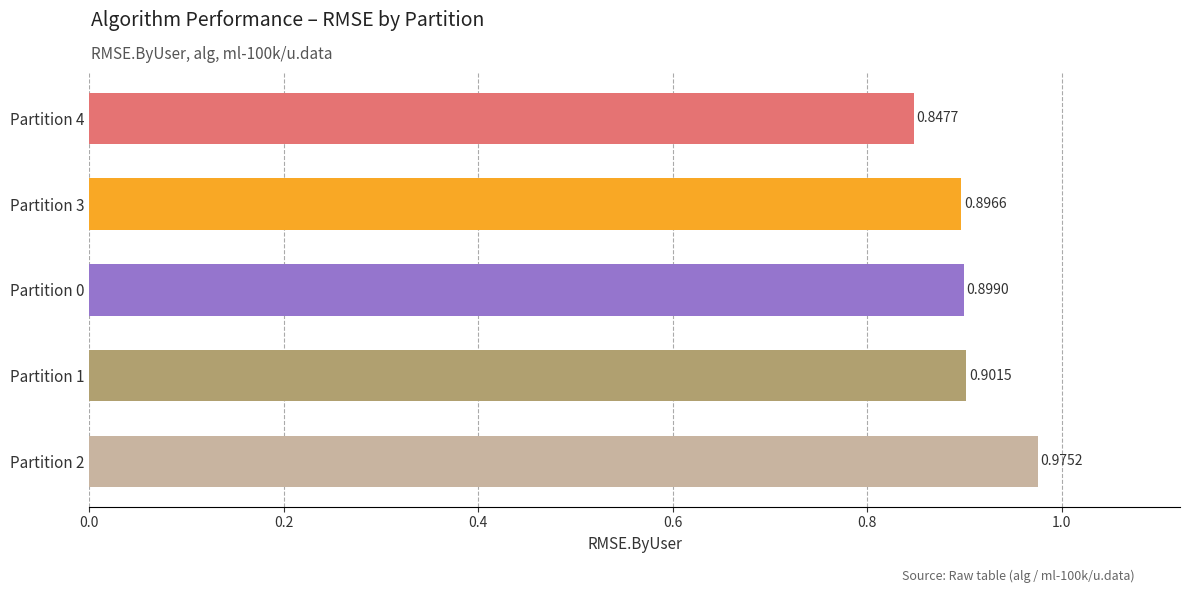

Between Partition 1 and Partition 3, which is larger?

Partition 1